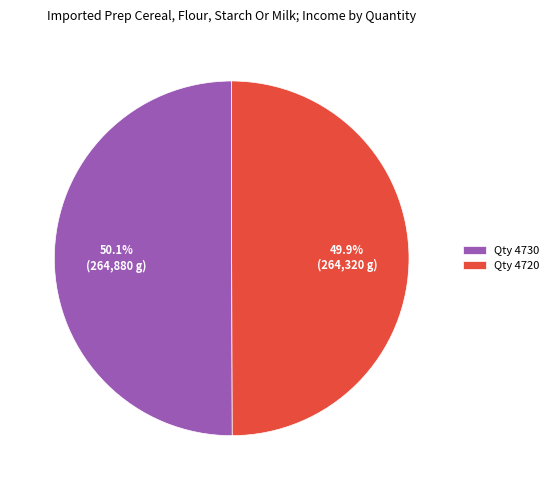

How many segments does this pie chart have?

2